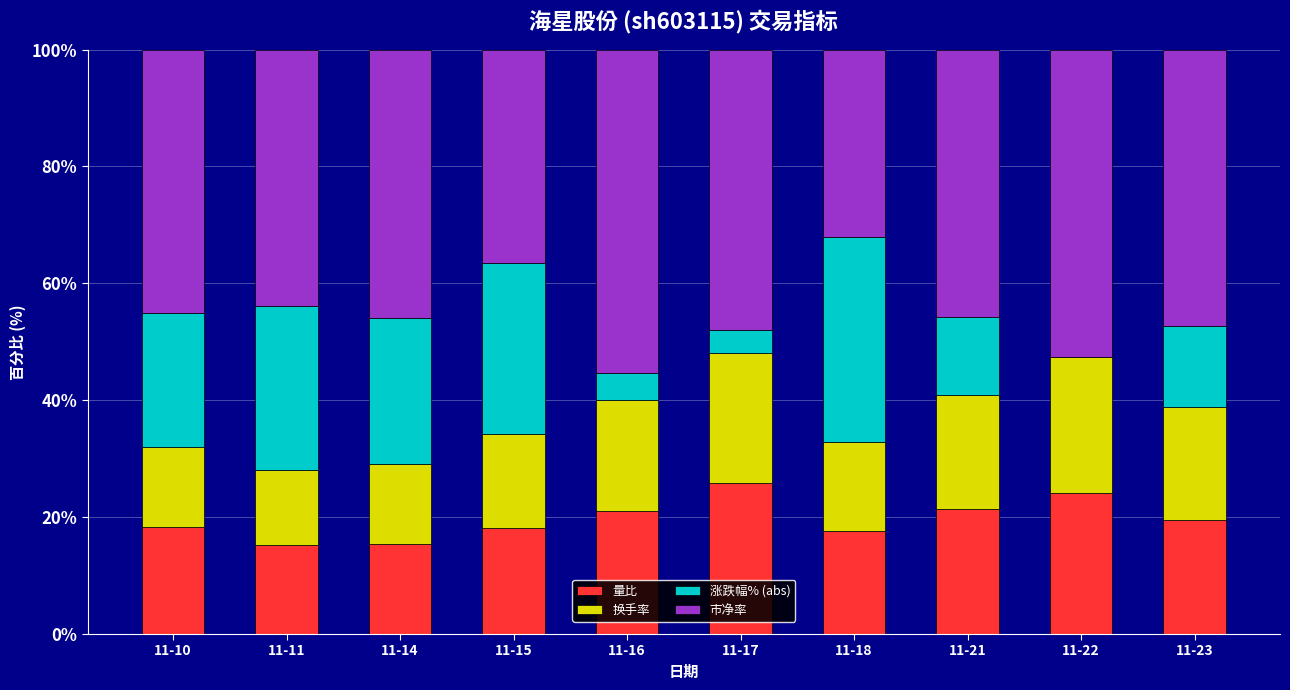

What is the sum of the 量比 values at 11-18 and 11-17?

43.4